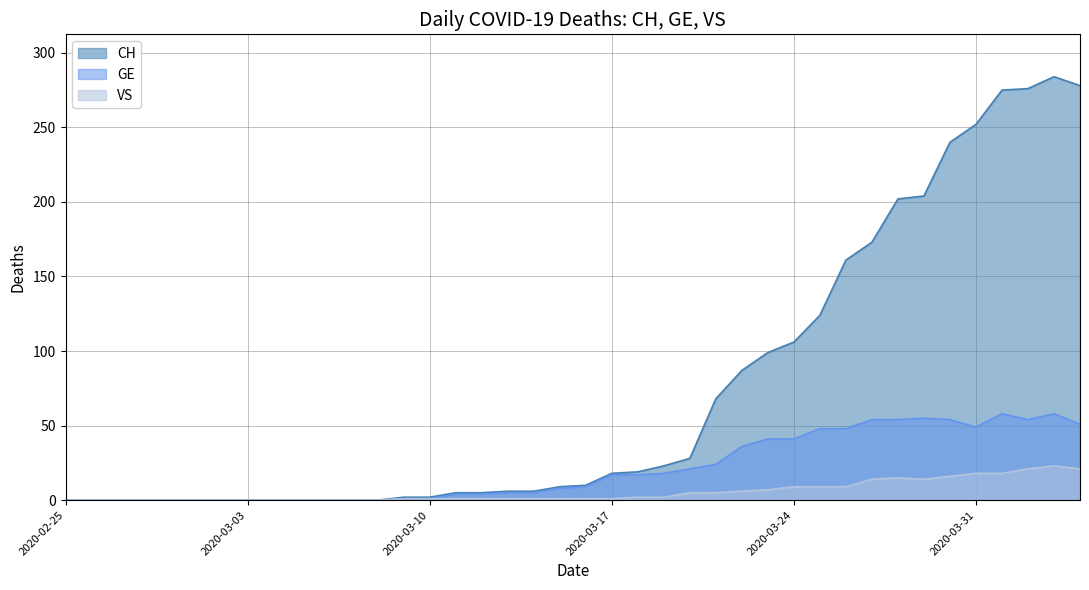

Reading left to right, transcribe all the data shown in this chart.

CH: 0	0	0	0	0	0	0	0	0	0	0	0	0	2	2	5	5	6	6	9	10	18	19	23	28	68	87	99	106	124	161	173	202	204	240	252	275	276	284	278
GE: 0	0	0	0	0	0	0	0	0	0	0	0	0	1	1	4	4	5	5	8	9	17	17	18	21	24	36	41	41	48	48	54	54	55	54	49	58	54	58	51
VS: 0	0	0	0	0	0	0	0	0	0	0	0	0	1	1	1	1	1	1	1	1	1	2	2	5	5	6	7	9	9	9	14	15	14	16	18	18	21	23	21